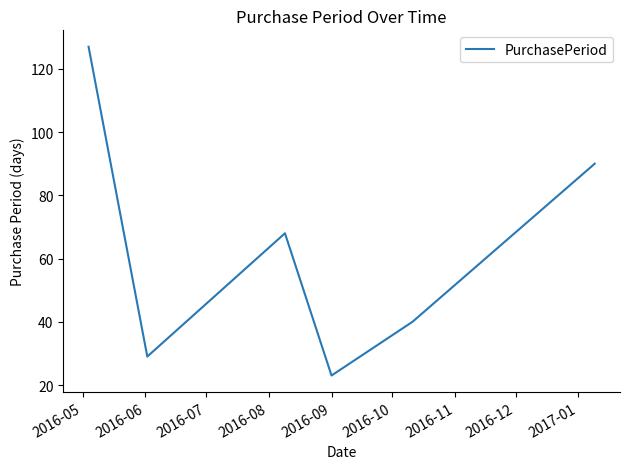

What is the minimum value shown in the chart?

23